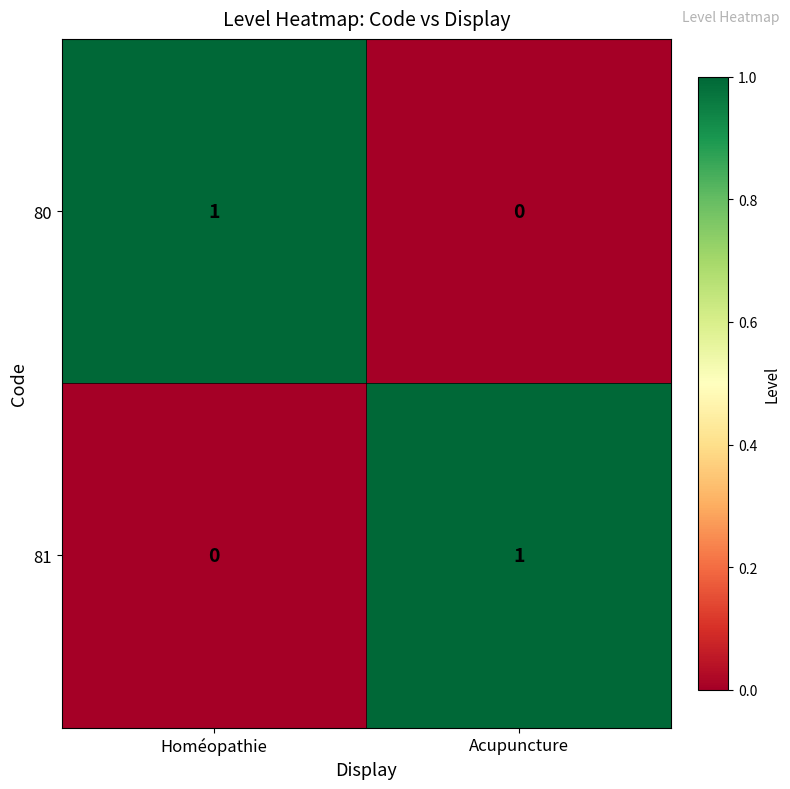

Rank the series at Homéopathie from lowest to highest value.

81, 80